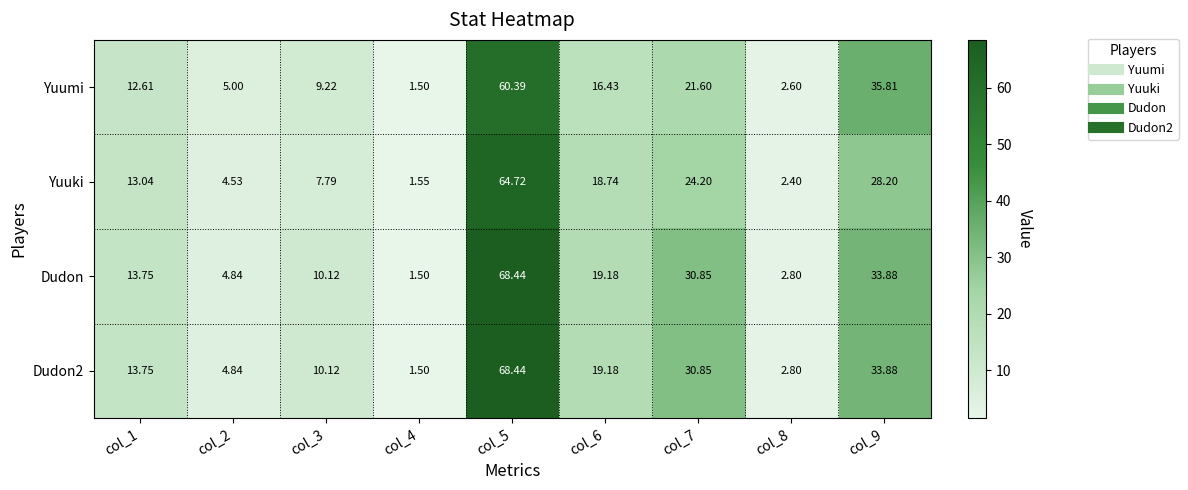

Between col_2 and col_4, which series saw the biggest shift?

Yuumi